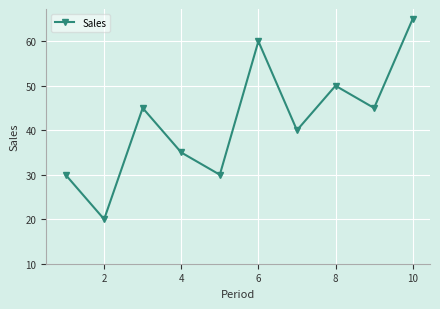

How many lines are shown in the chart?

1